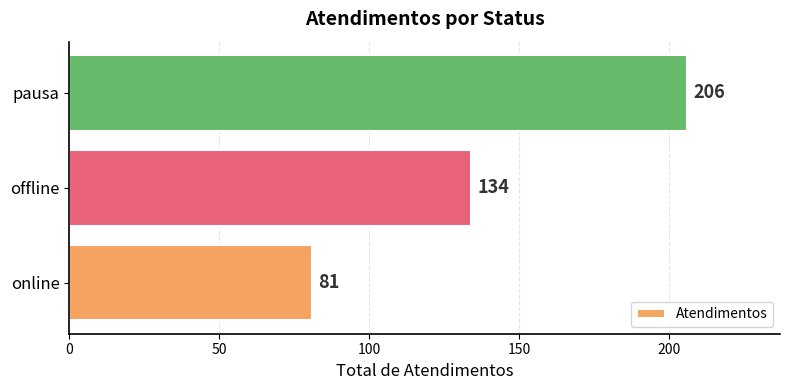

Are the bars horizontal?

Yes